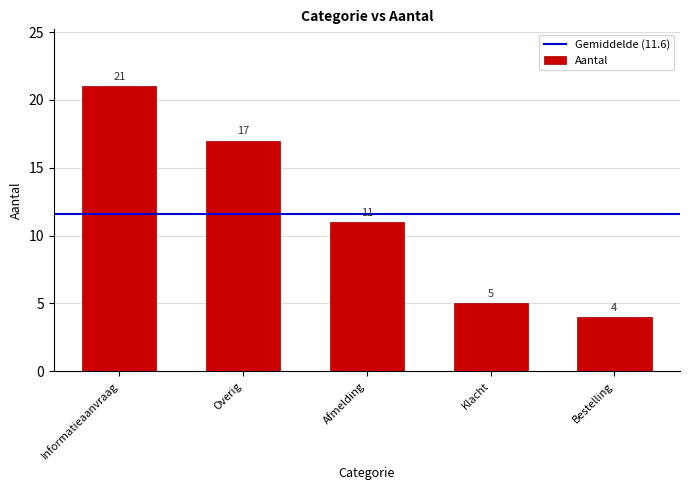

What is the value of the 1st bar from the left?

21